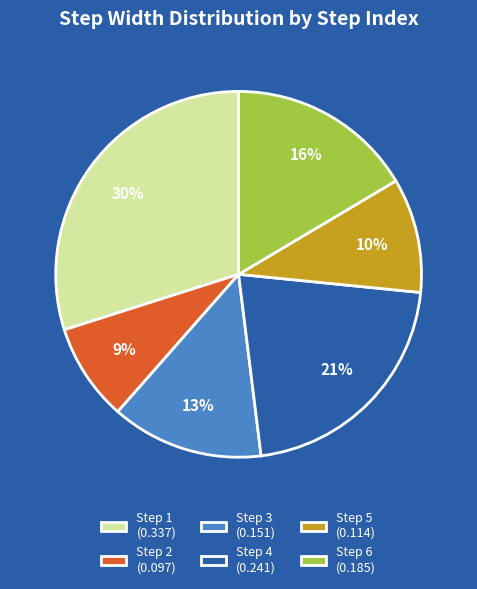

Is it true that Step 4 (0.241) is 33% of the pie?

False